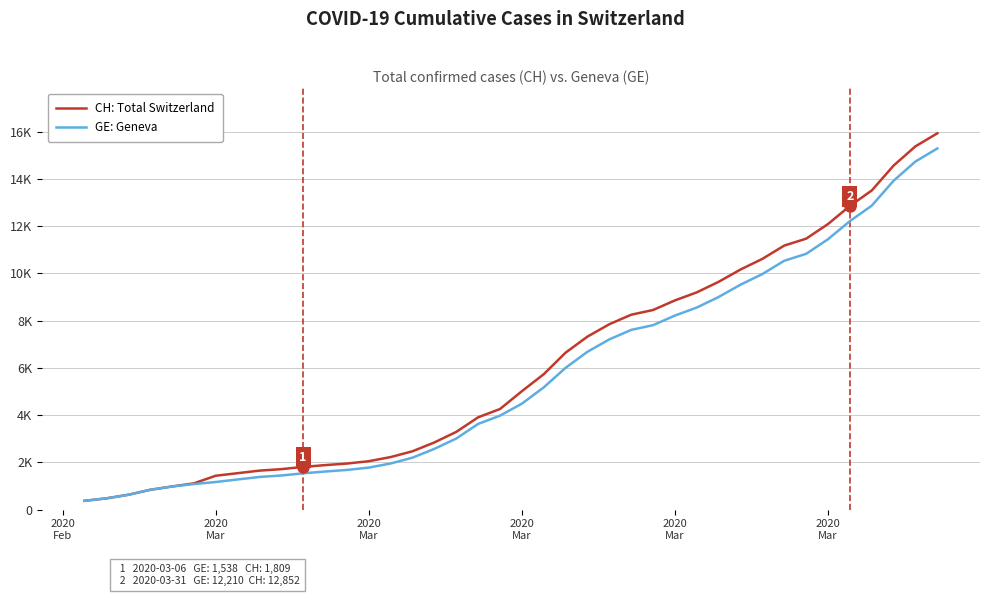

True or false: GE: Geneva has more than 2 interior local peaks.

False